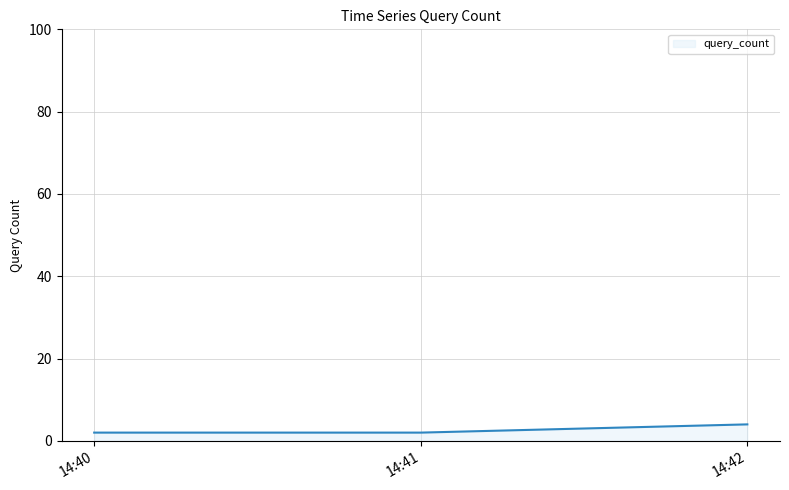

What is the sum of the values at 14:40 and 14:42?

6